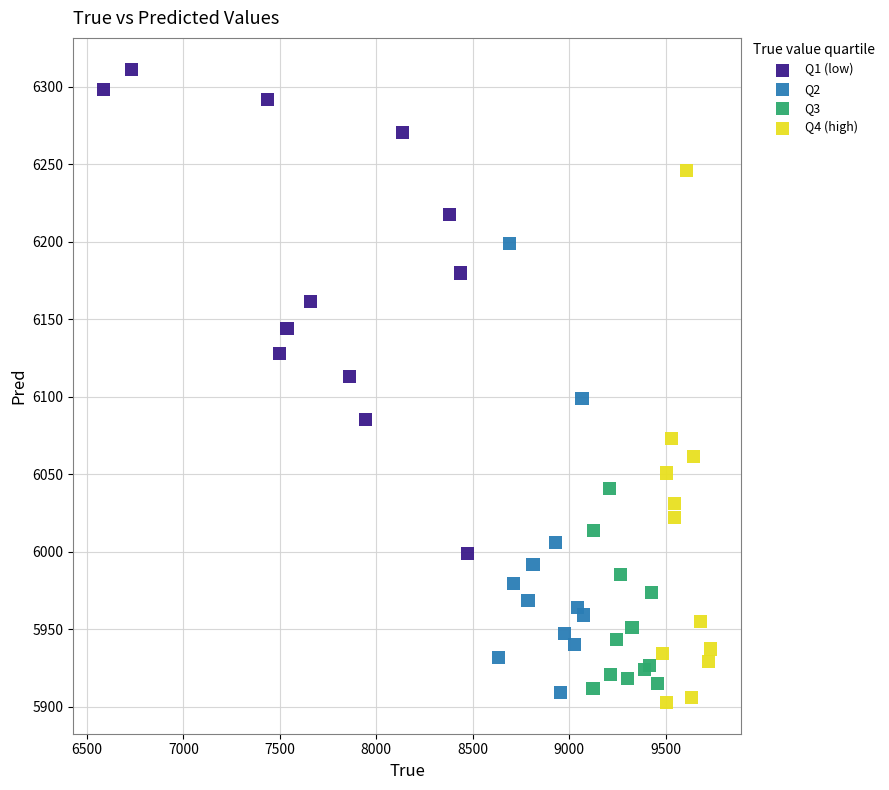

Which series reaches the minimum Y coordinate?

Q4 (high)